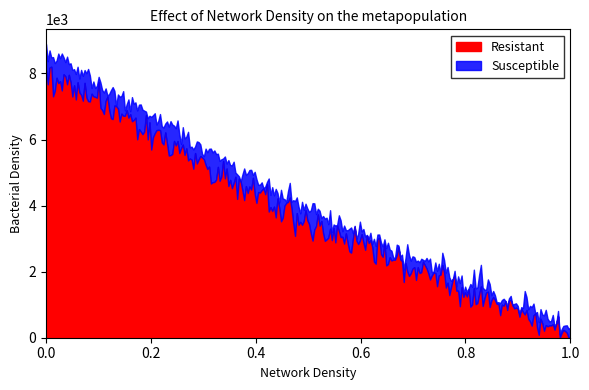

What is the highest value of the Resistant series?

8205.2